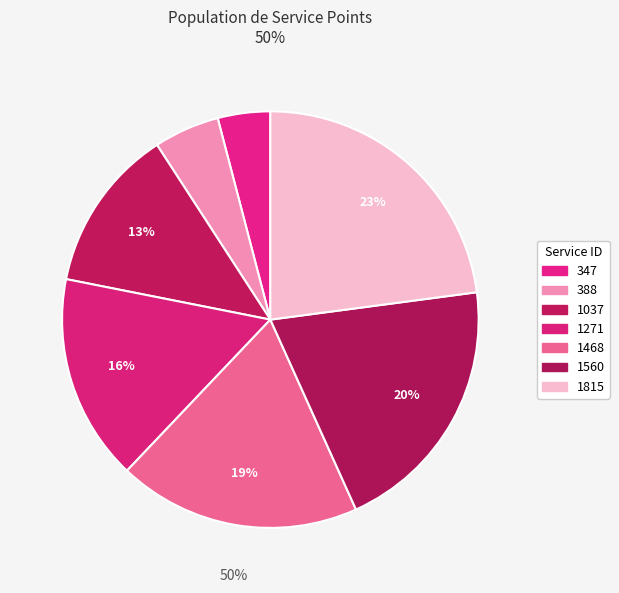

Rank the categories by value from lowest to highest.

347, 388, 1037, 1271, 1468, 1560, 1815